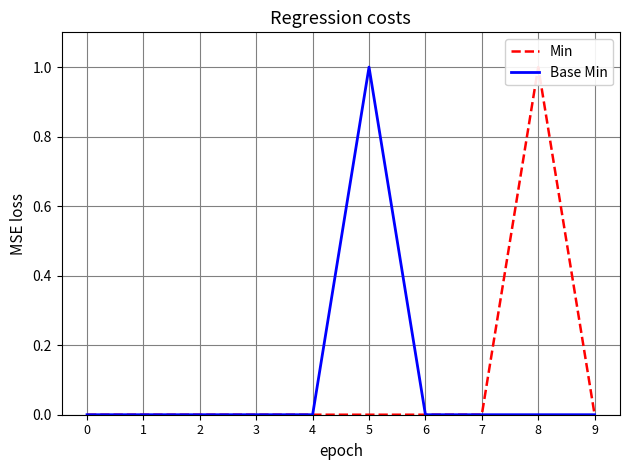

The Base Min series shows 1 at 5. True or false?

True